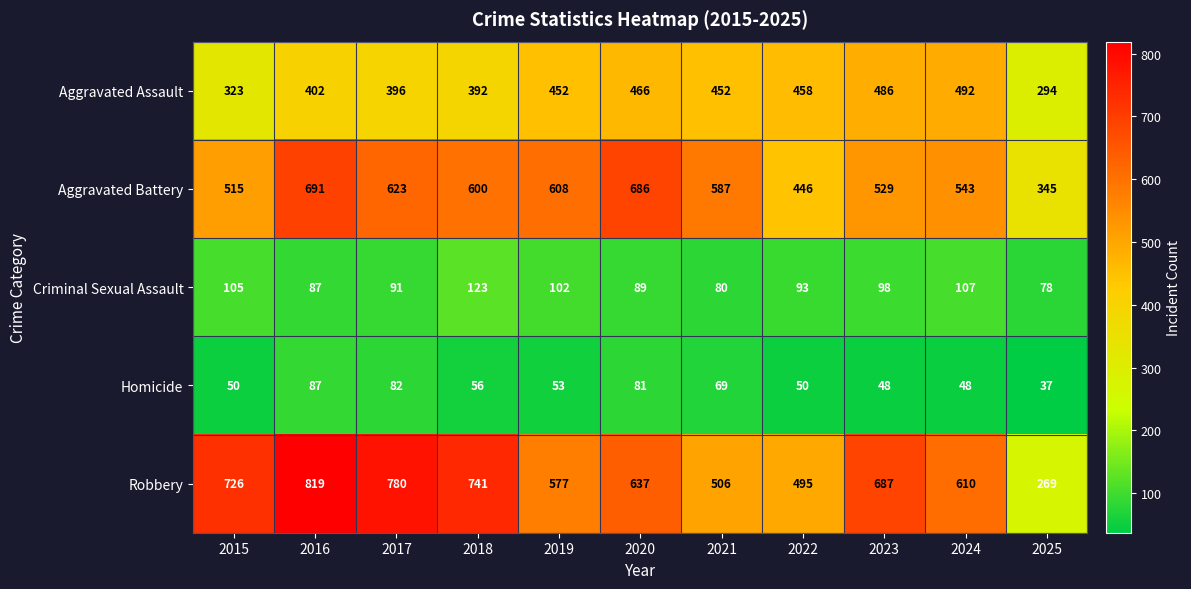

What is the total value across all series at 2018?

1912